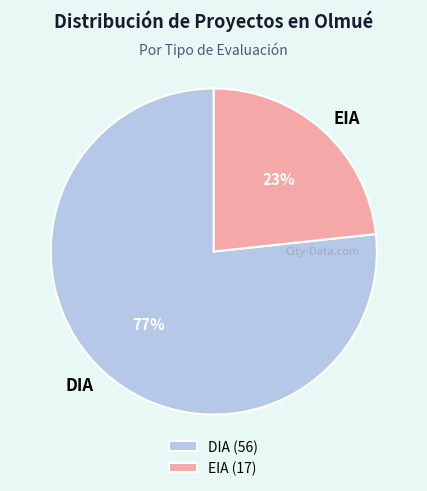

Which has a higher value, EIA or DIA?

DIA